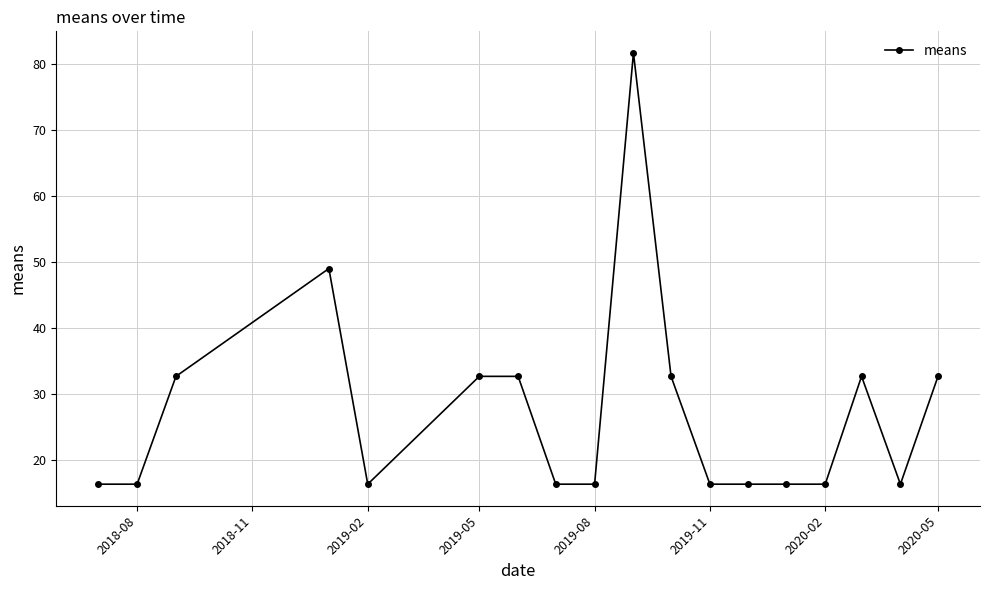

What is the minimum value shown in the chart?

16.3